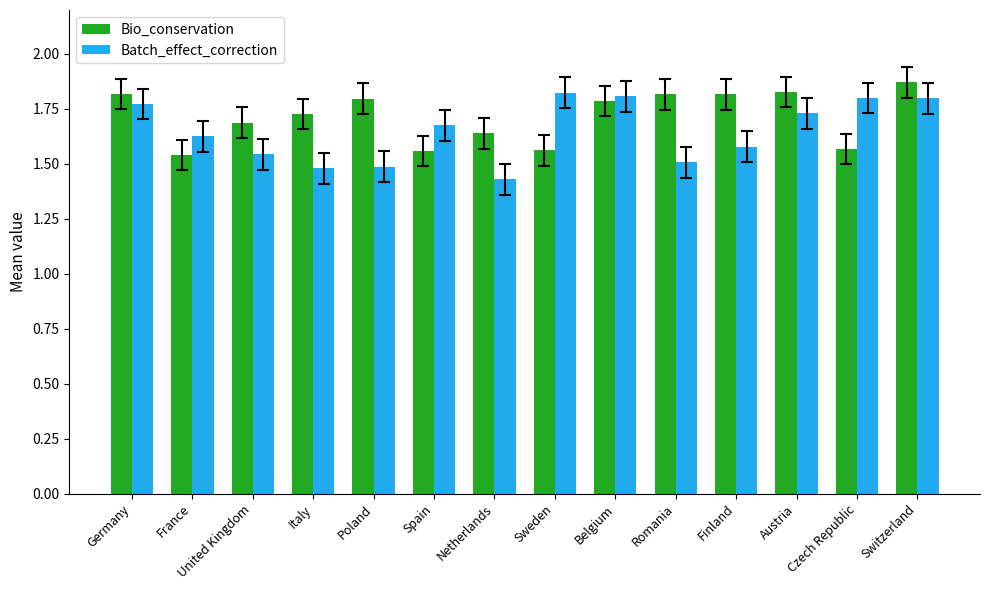

The value of Batch_effect_correction at Czech Republic is 1.8. True or false?

True